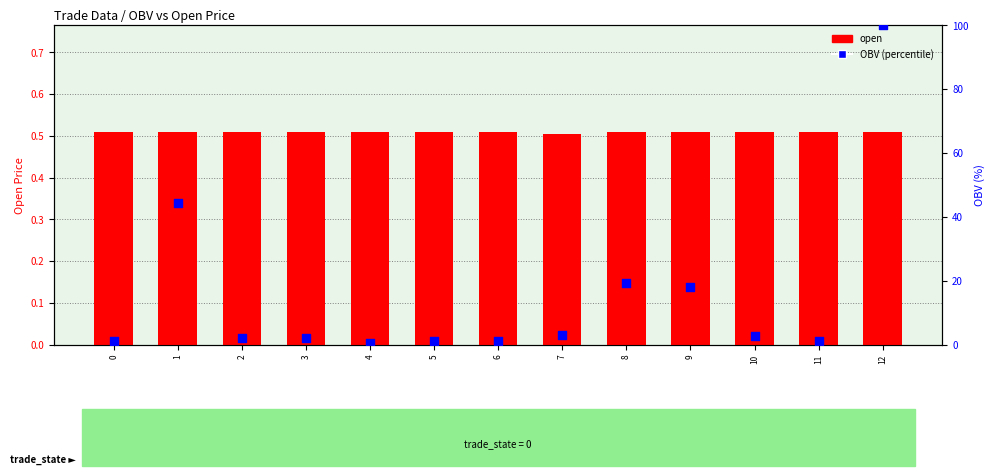

What is the total value across all series at 8?

19.7